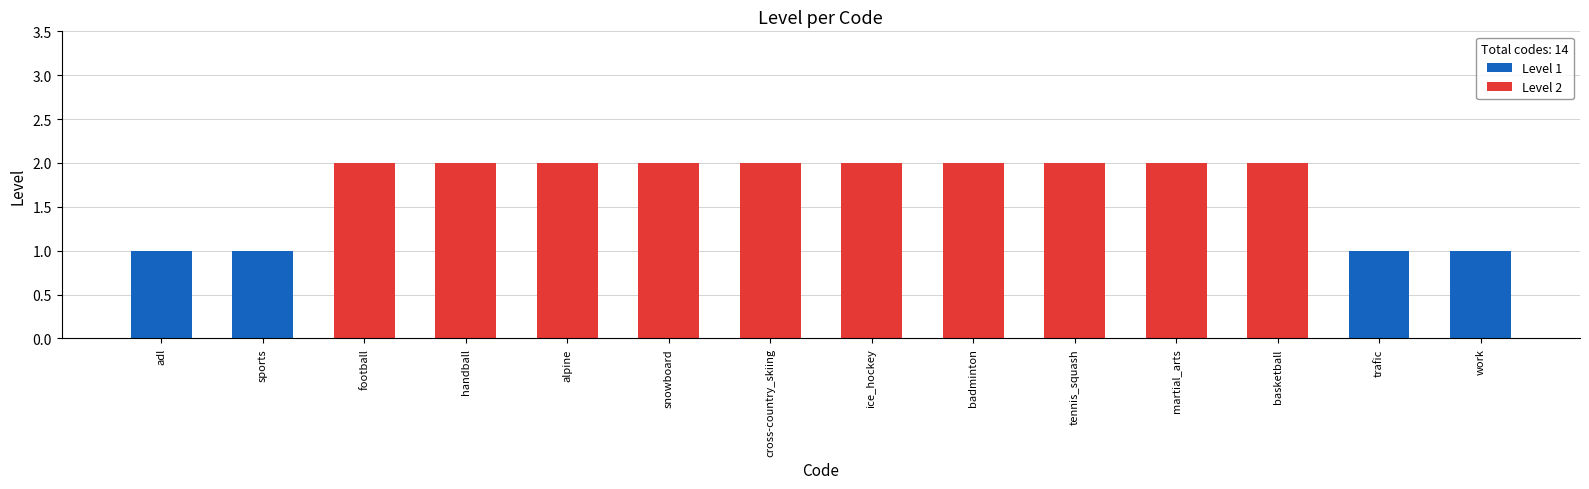

Does the chart contain any negative values?

No